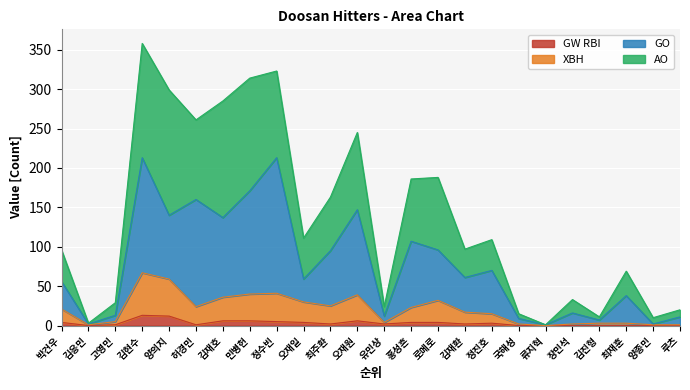

What position from the left is 고영민?

3